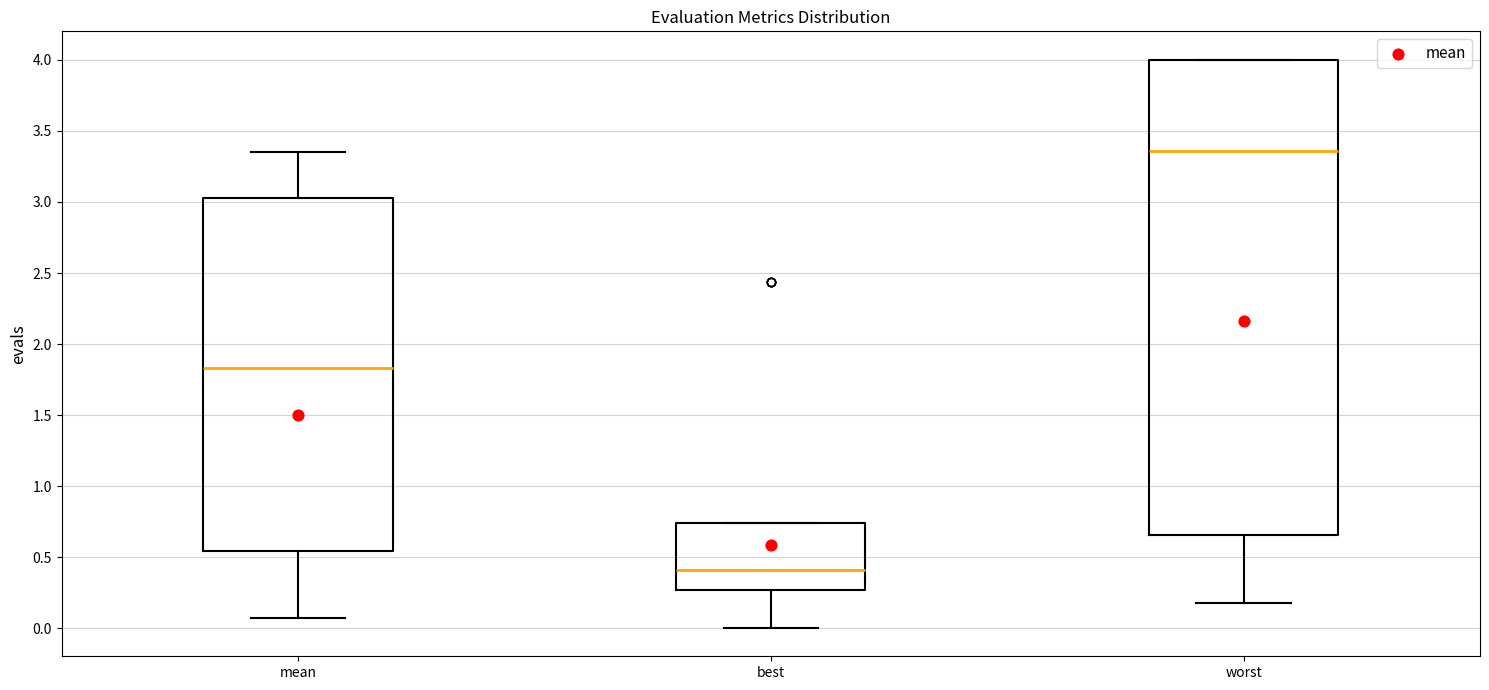

Comparing the boxes themselves (not the whiskers), which one is the tallest?

worst